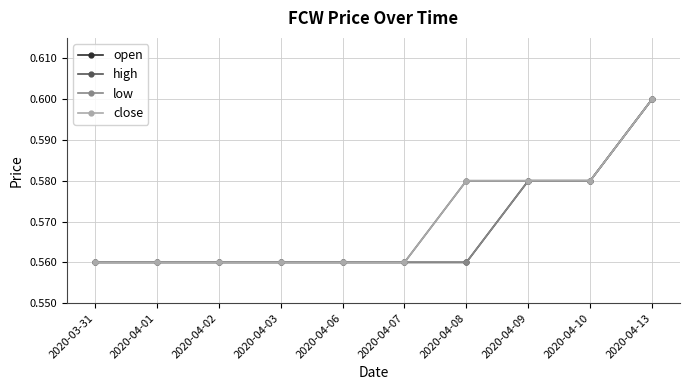

What is the approximate value of open at 2020-04-09?

0.6